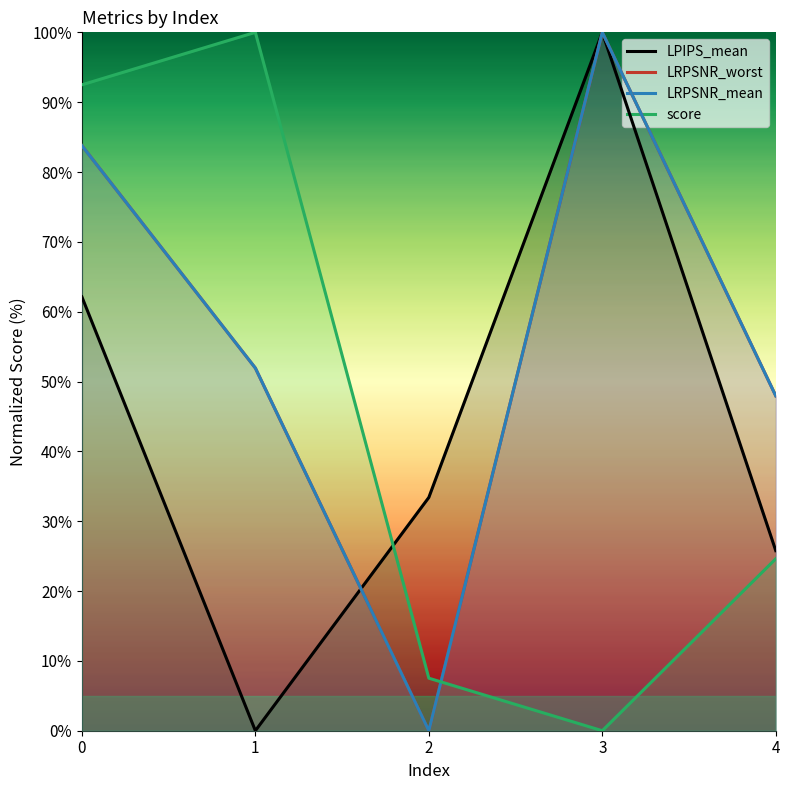

How many values in the score series exceed 24?

3